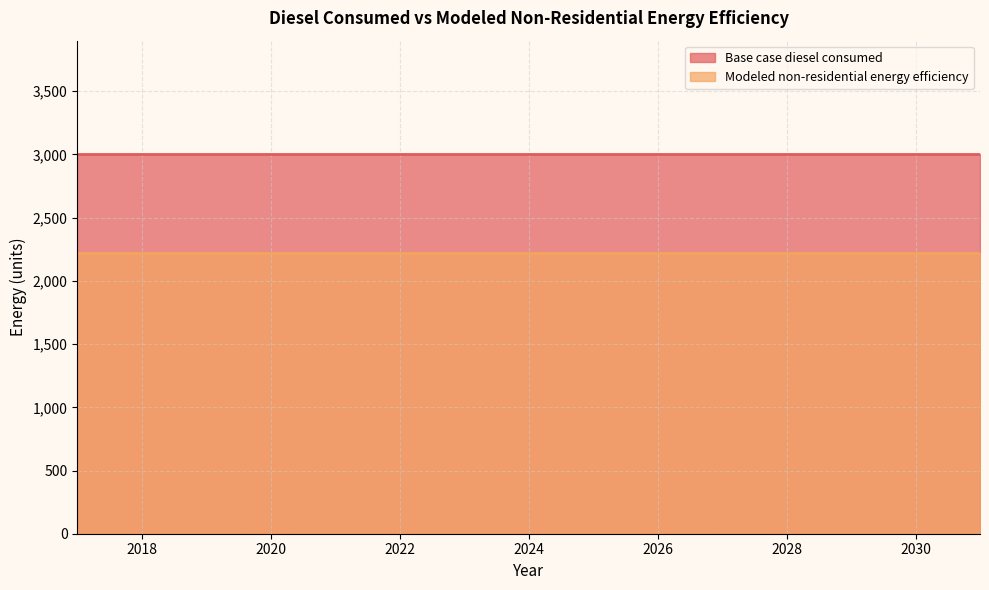

Rank the series by their average value, from lowest to highest.

Modeled non-residential energy efficiency, Base case diesel consumed